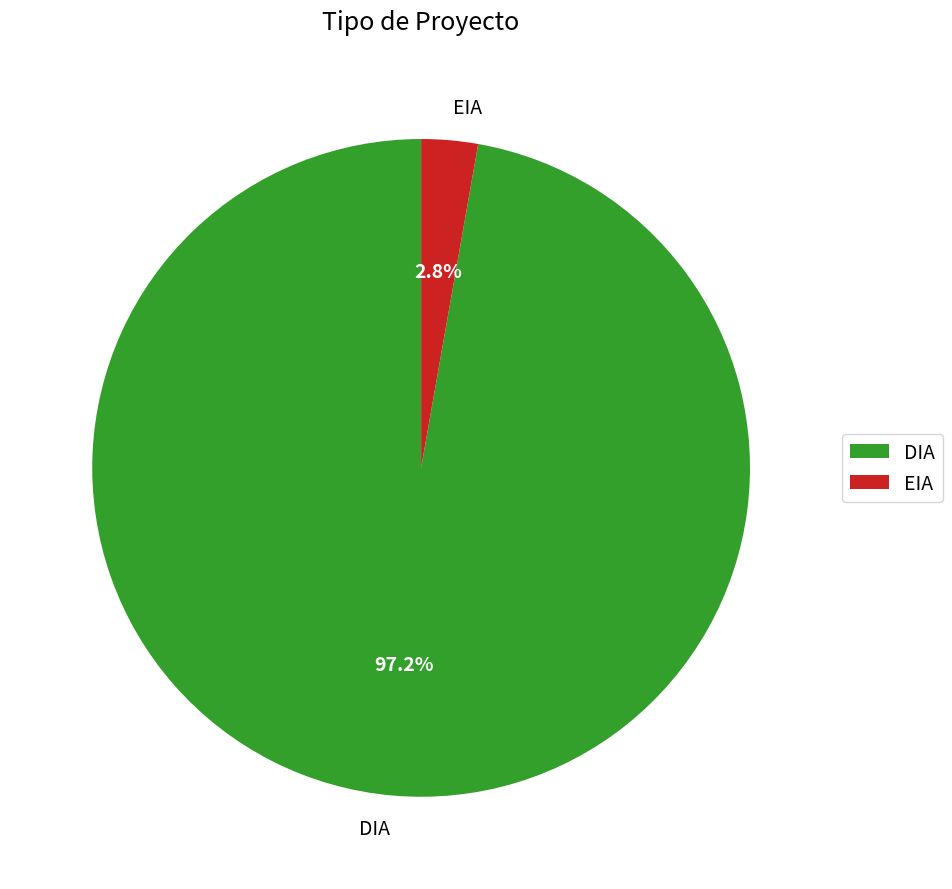

Does any single category account for the majority?

Yes